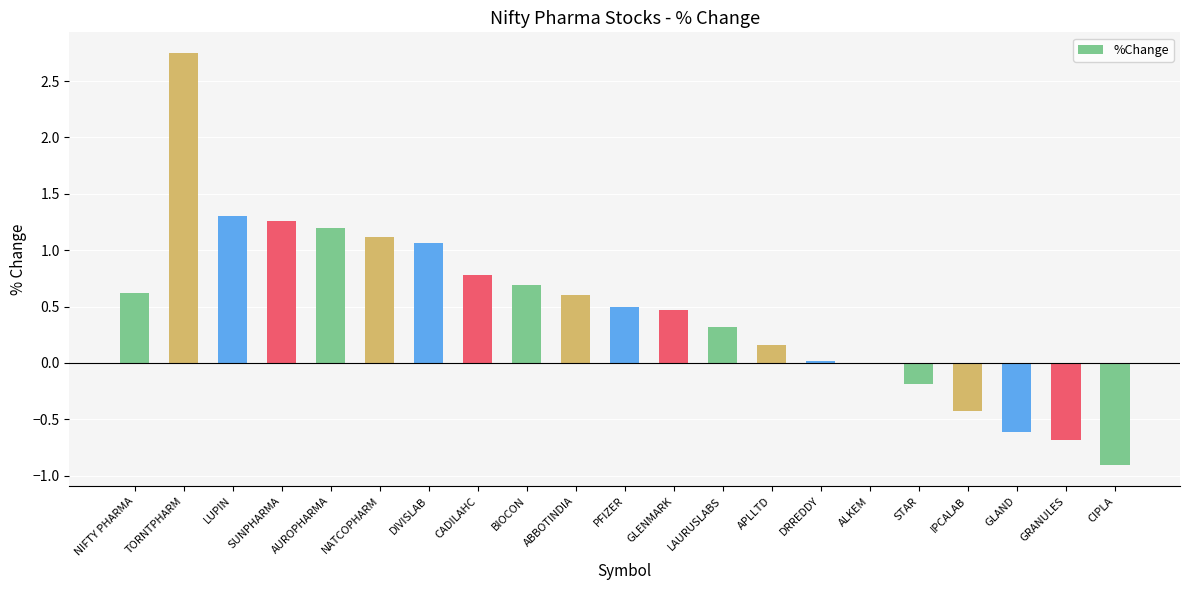

Are the bars grouped side by side (vs. stacked)?

No